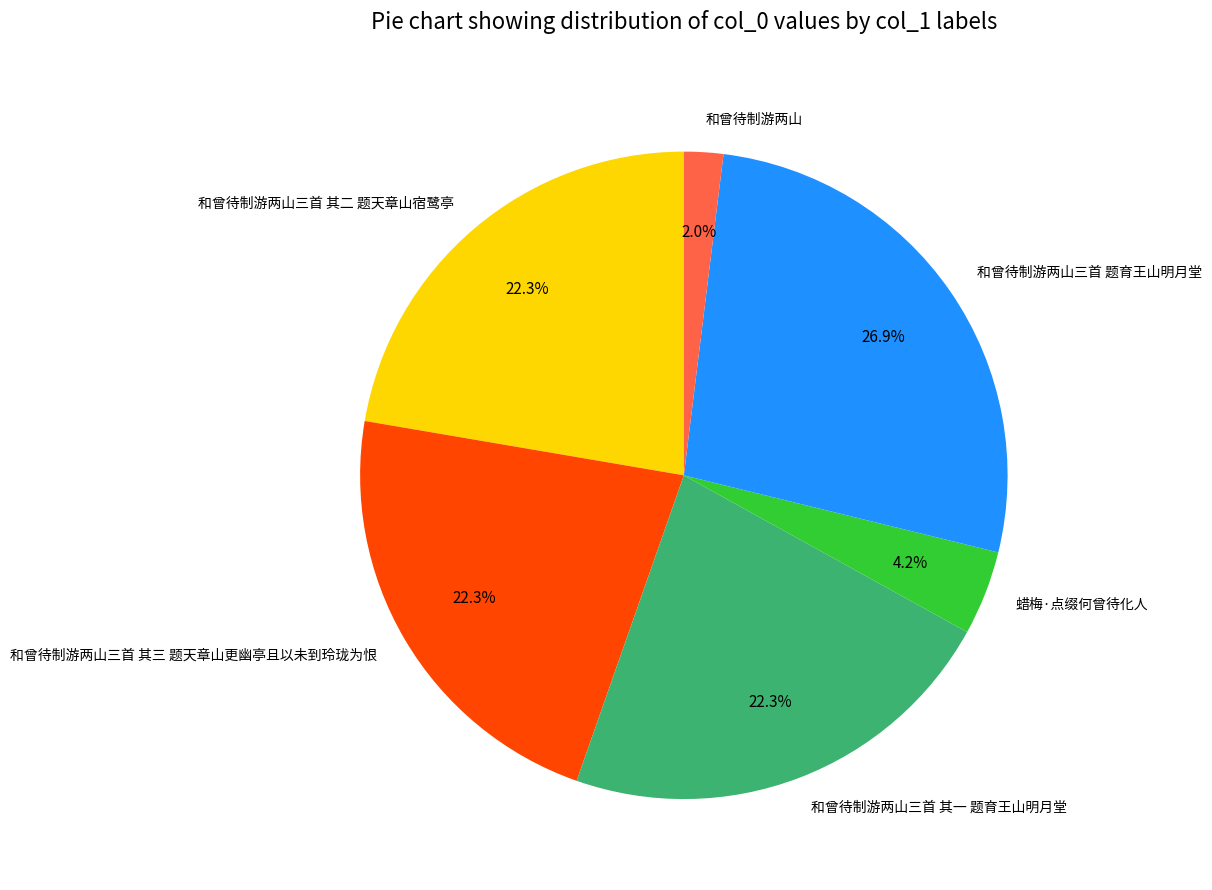

To the nearest percent, what portion does 和曾待制游两山三首 题育王山明月堂 represent?

27%